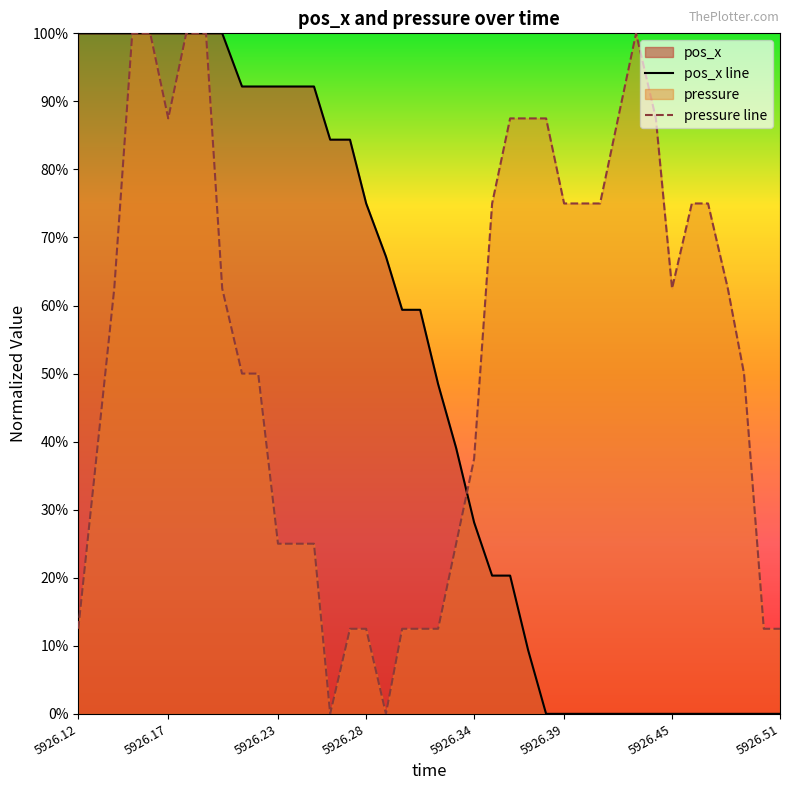

Reading right to left, what are all the values shown in this chart?

pos_x line: 0.0	0.0	0.0	0.0	0.0	0.0	0.0	0.0	0.0	0.0	0.0	0.0	0.0	0.0	0.1	0.2	0.2	0.3	0.4	0.5	0.6	0.6	0.7	0.8	0.8	0.8	0.9	0.9	0.9	0.9	0.9	1.0	1.0	1.0	1.0	1.0	1.0	1.0	1.0	1.0
pressure line: 0.1	0.1	0.5	0.6	0.7	0.7	0.6	0.9	1.0	0.9	0.7	0.7	0.7	0.9	0.9	0.9	0.7	0.4	0.3	0.1	0.1	0.1	0.0	0.1	0.1	0.0	0.3	0.3	0.3	0.5	0.5	0.6	1.0	1.0	0.9	1.0	1.0	0.6	0.4	0.1